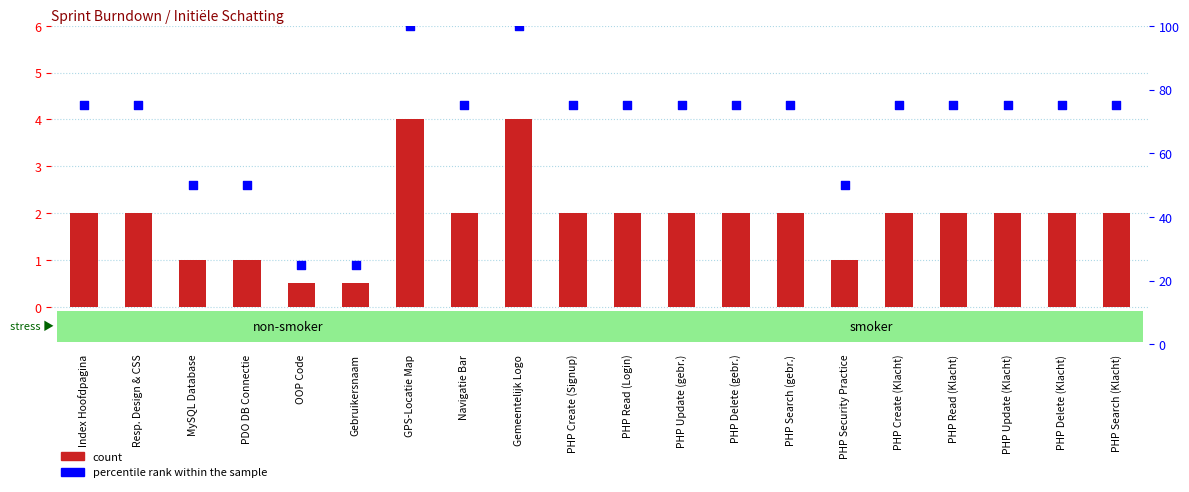

Is the value of count at PHP Update (Klacht) greater than the value of percentile rank within the sample at PHP Search (gebr.)?

No